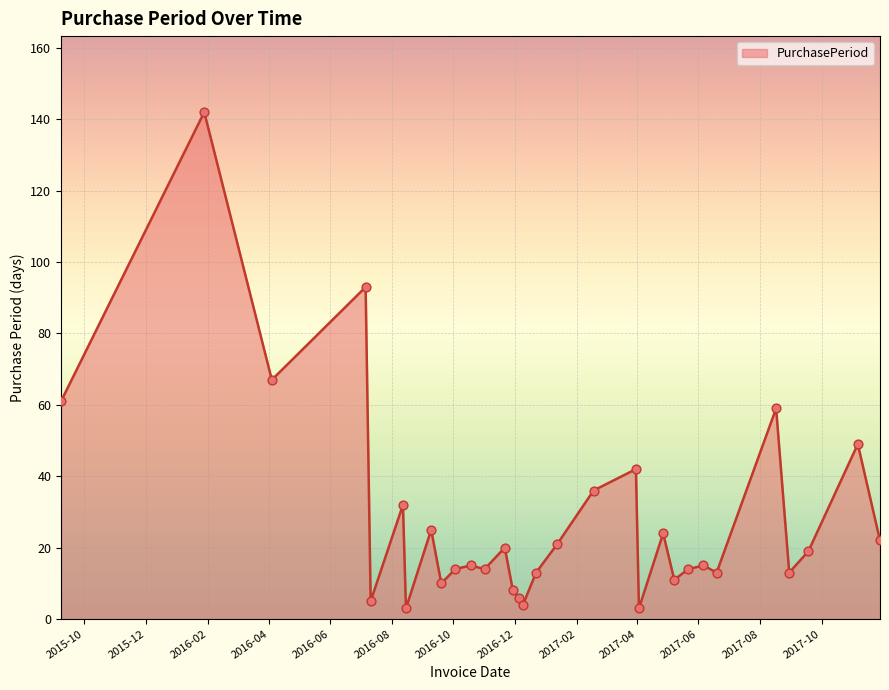

What is the greatest value displayed?

142